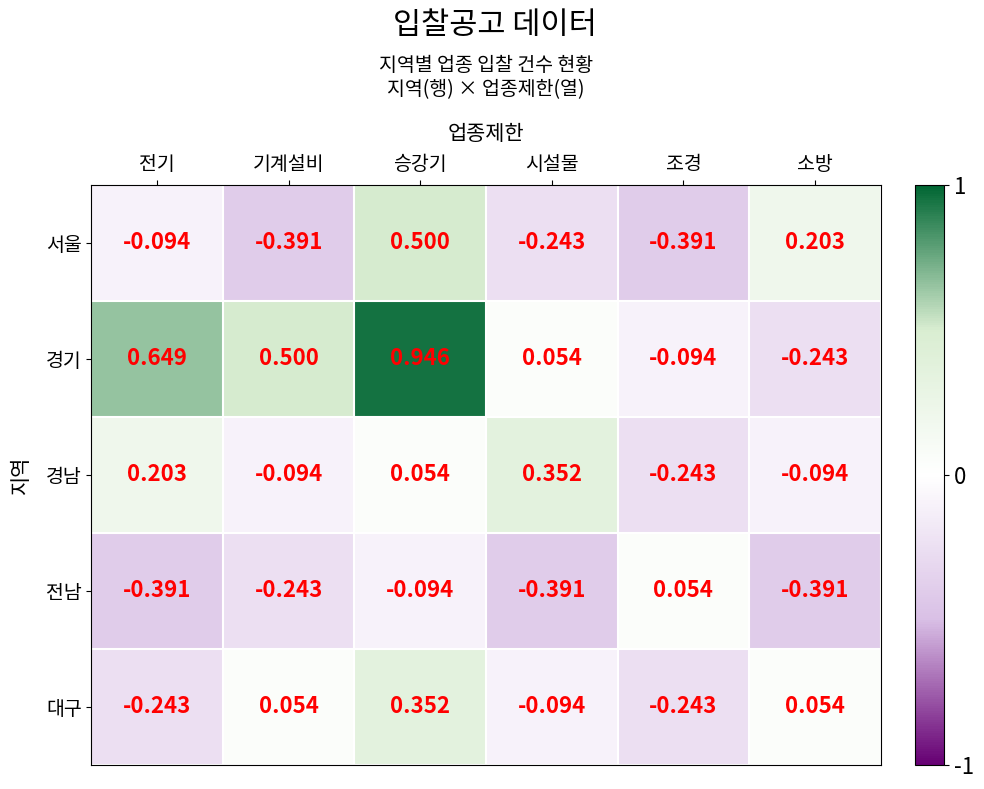

How many data points in 대구 are less than 0?

3